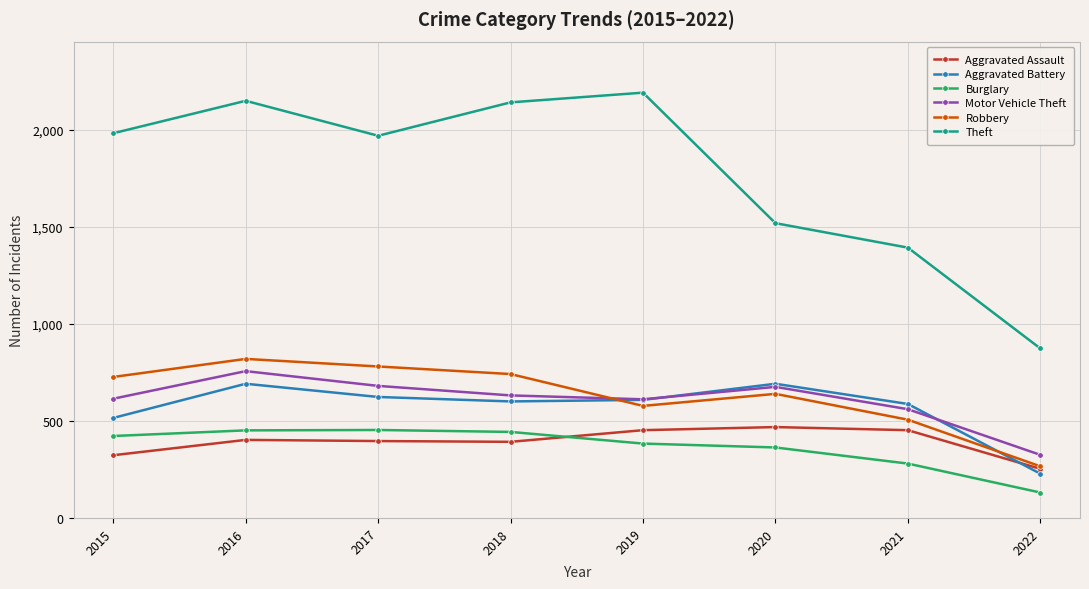

What is the maximum value shown in the chart?

2190